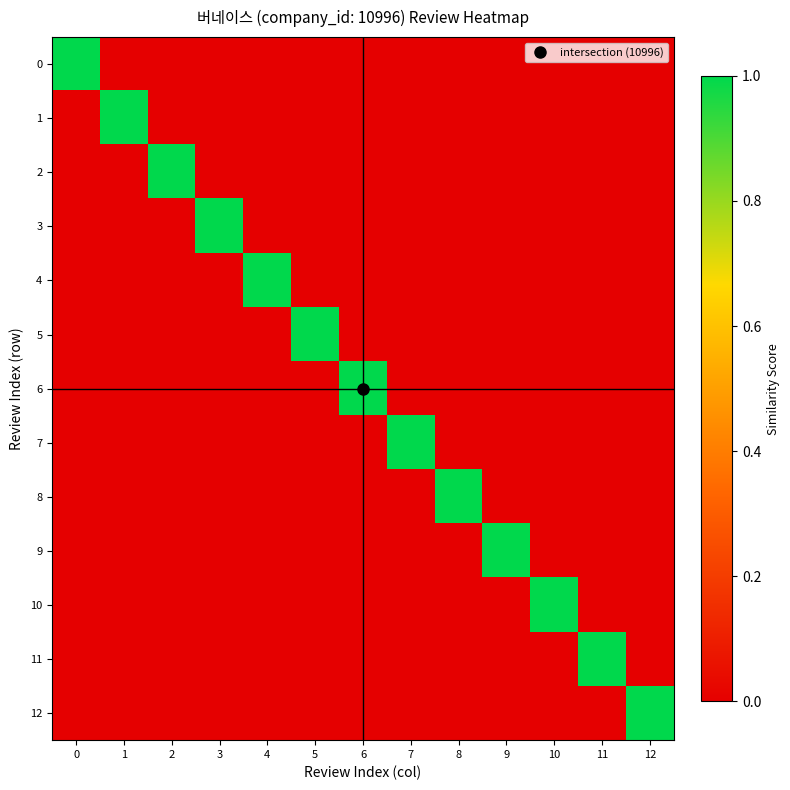

At which category does the chart reach its minimum across all series?

12